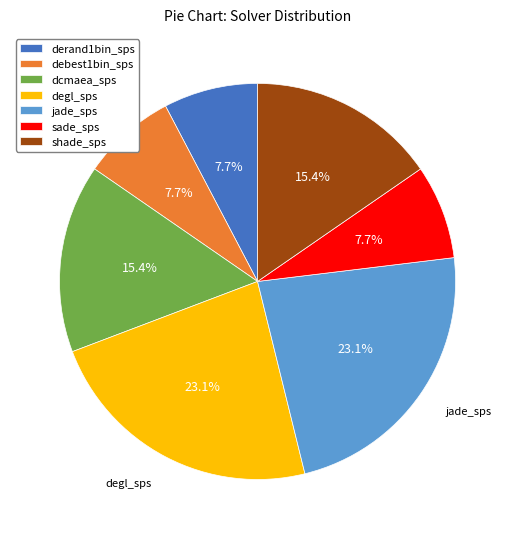

To the nearest percent, what portion does derand1bin_sps represent?

8%